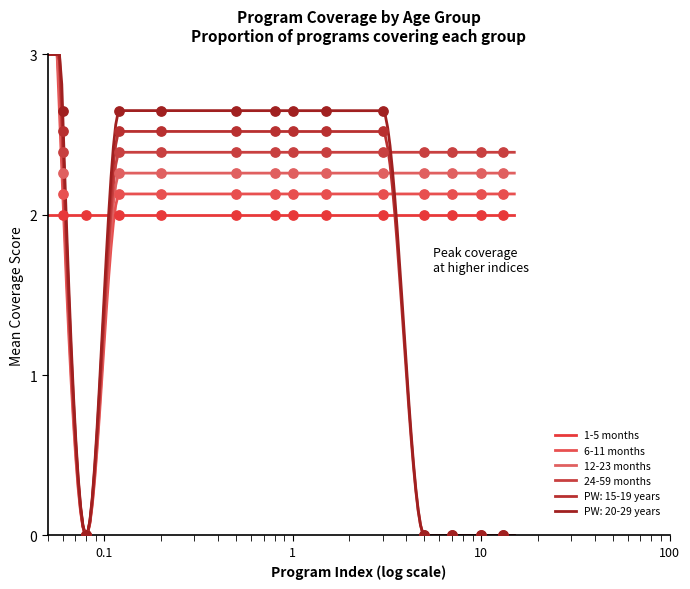

Which series has the largest total across all categories?

24-59 months